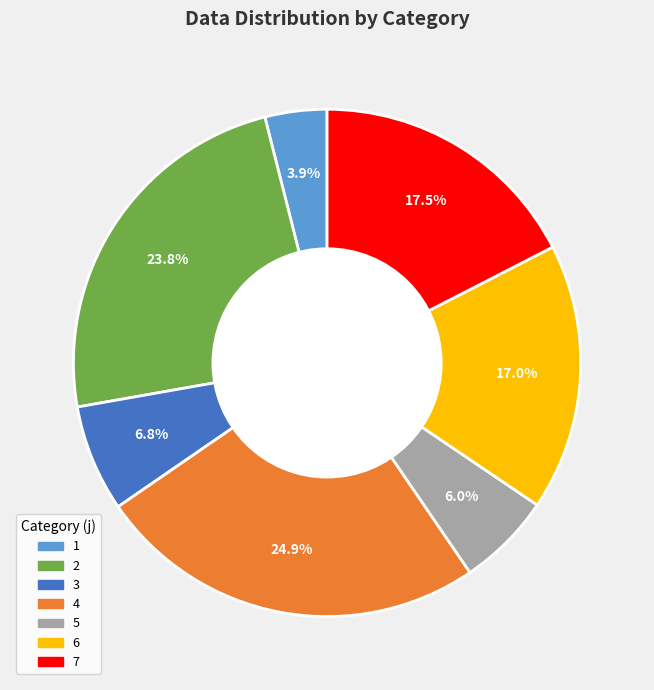

Does any single category account for the majority?

No